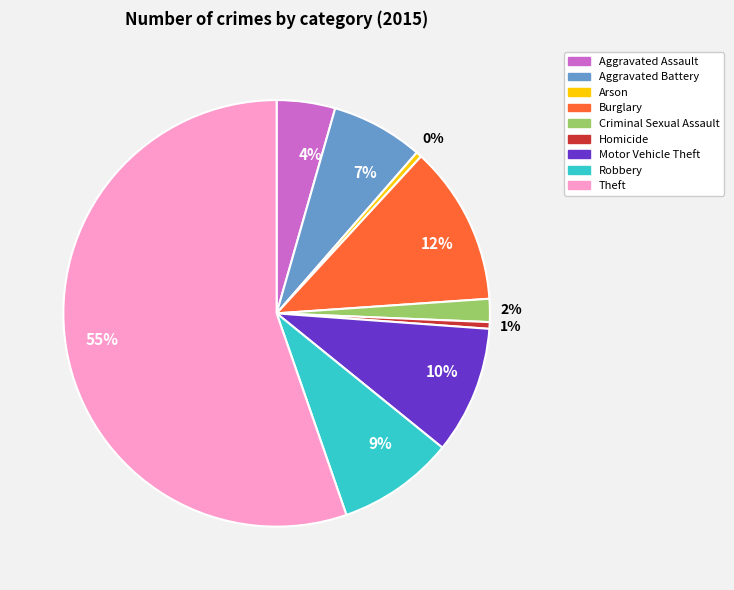

To the nearest percent, what is the difference between the Robbery and Theft slice percentages?

46%